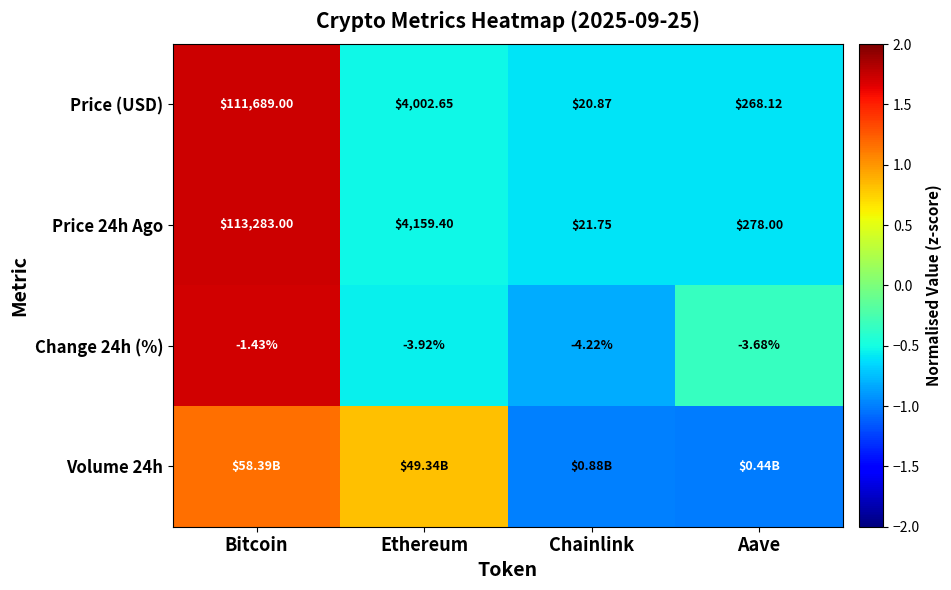

How many values in the Price 24h Ago series exceed 4159?

2